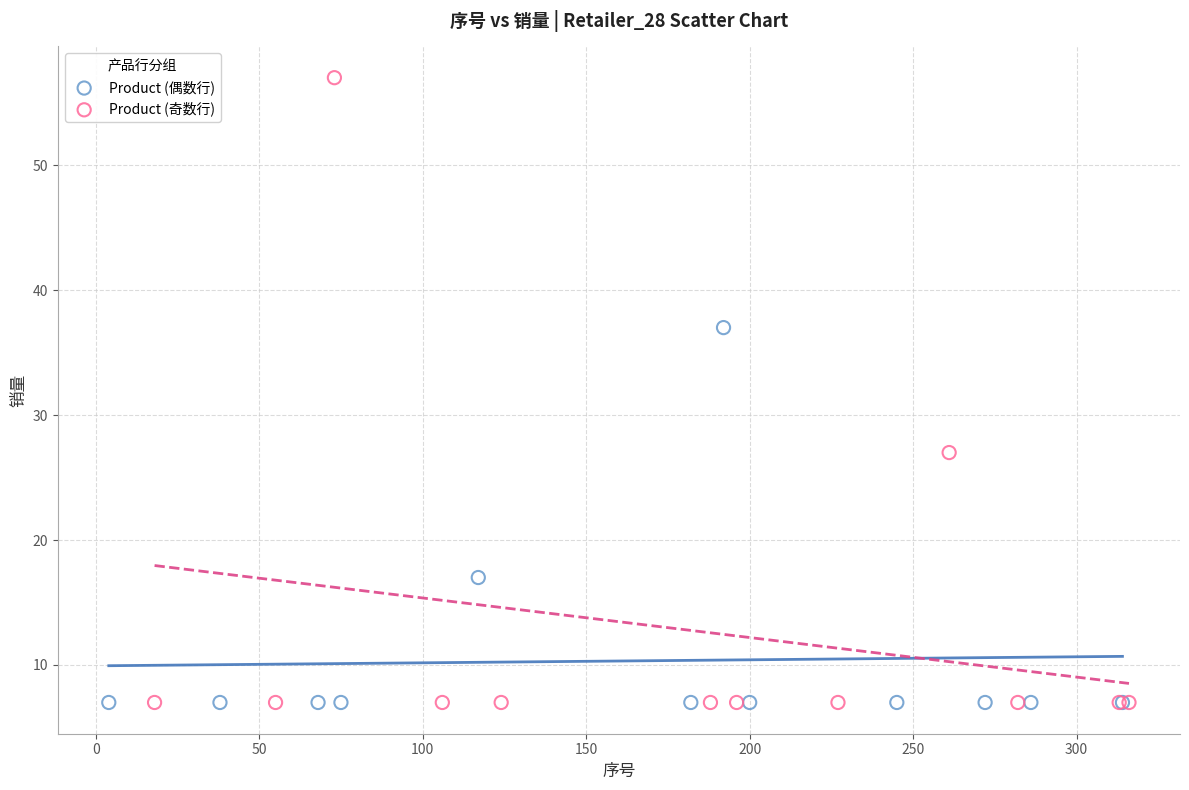

Which series reaches the maximum Y coordinate?

Product (奇数行)